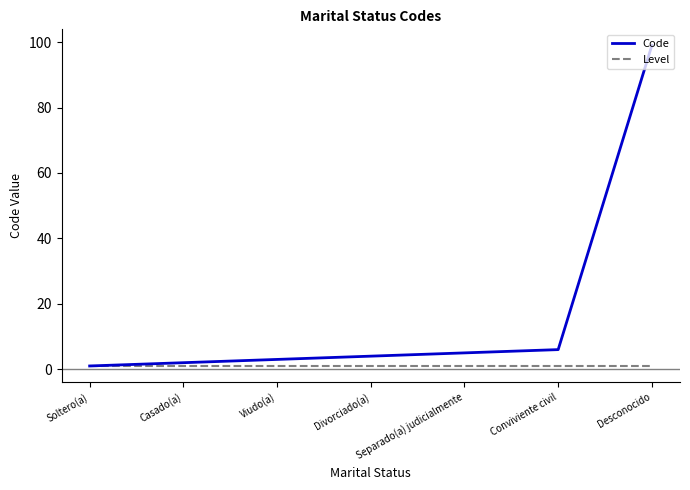

What is the average value of the Level series?

1